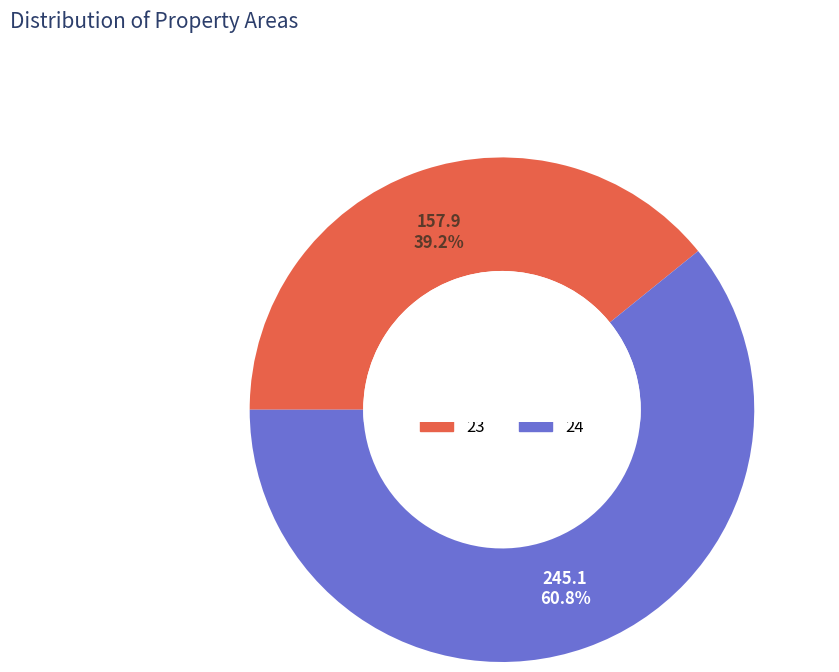

To the nearest percent, what is the difference between the 24 and 23 slice percentages?

22%